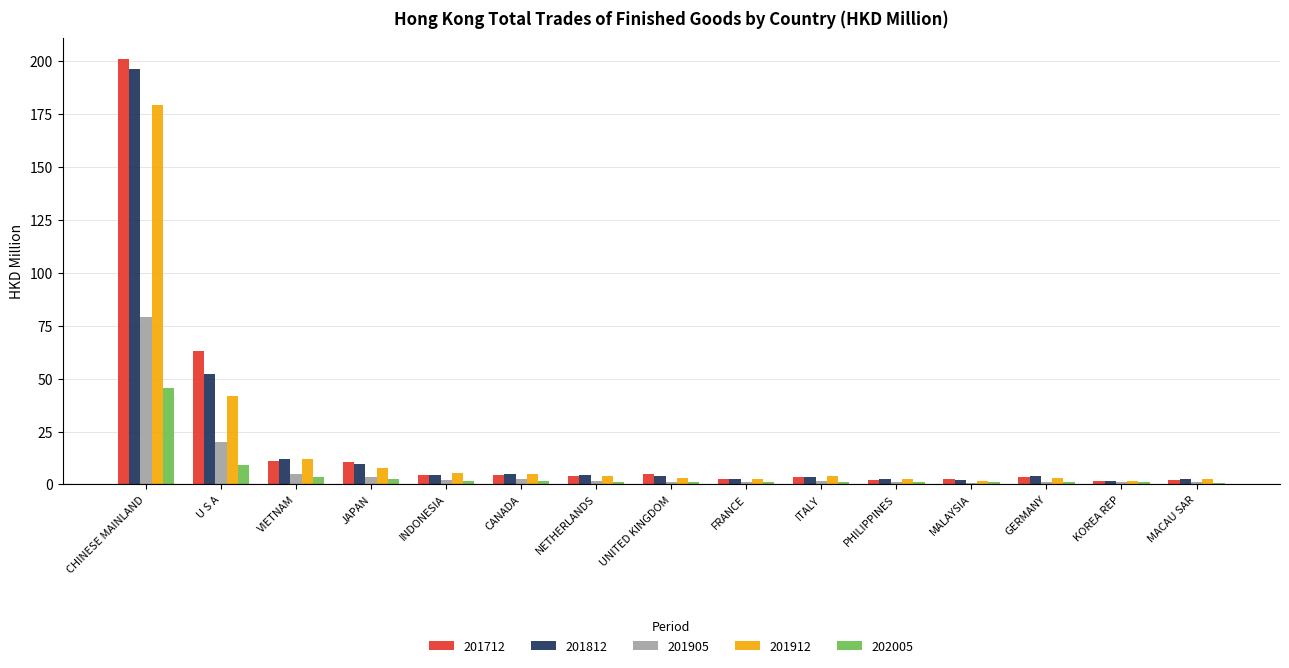

Where does the 201905 series first go above 1?

CHINESE MAINLAND